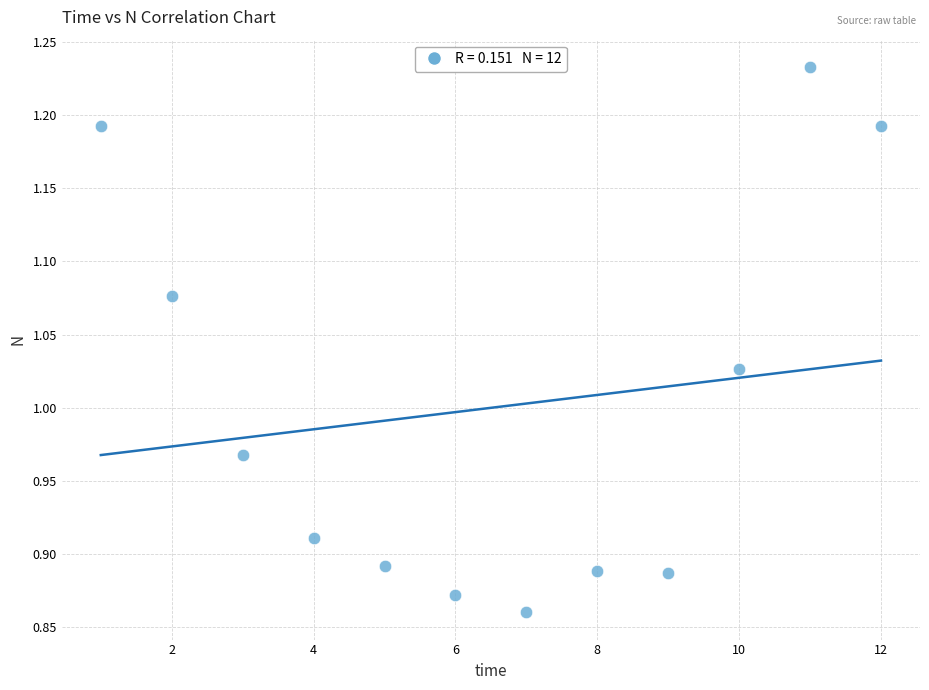

What is the range of Y values (max minus min)?

0.4